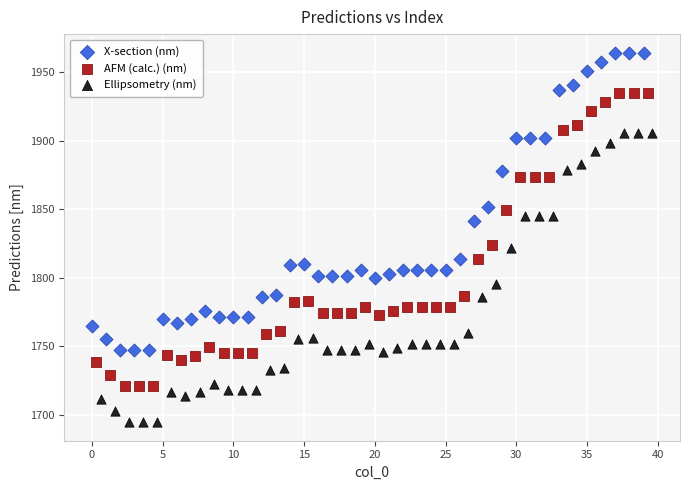

Which series reaches the maximum Y coordinate?

X-section (nm)